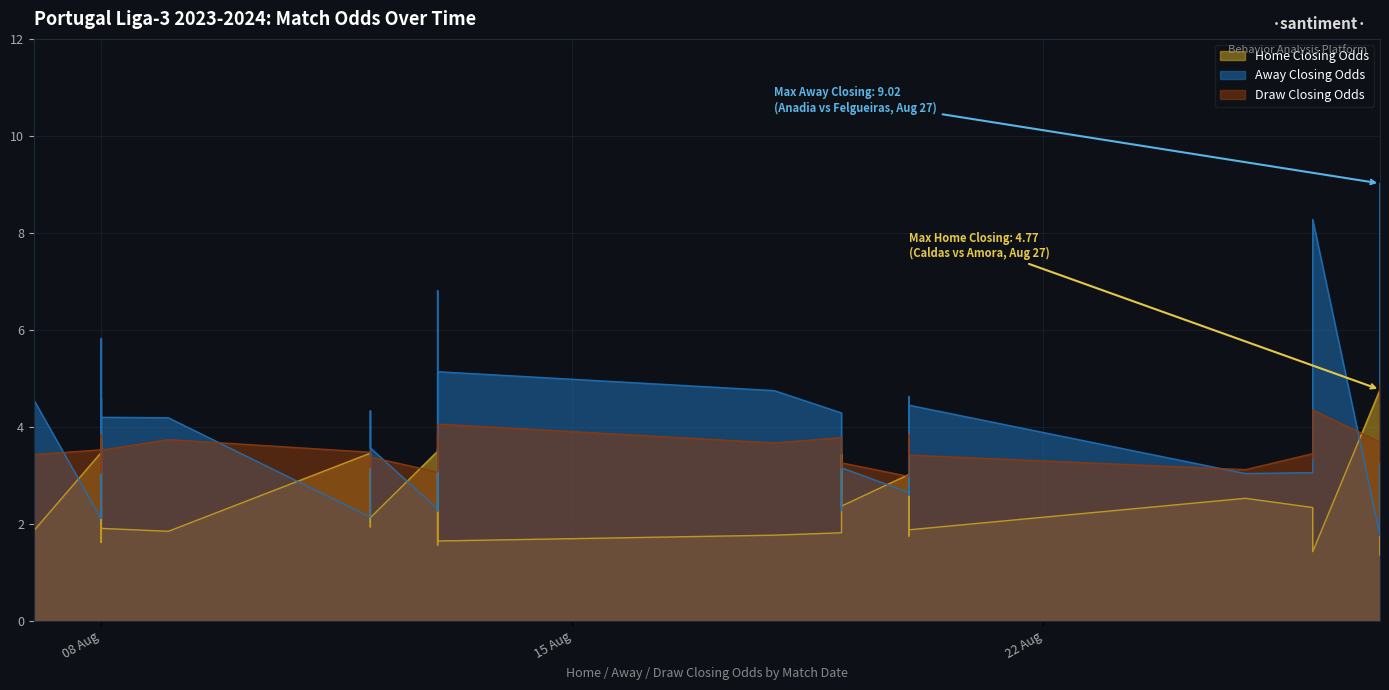

Which series has the widest spread of values?

Away Closing Odds